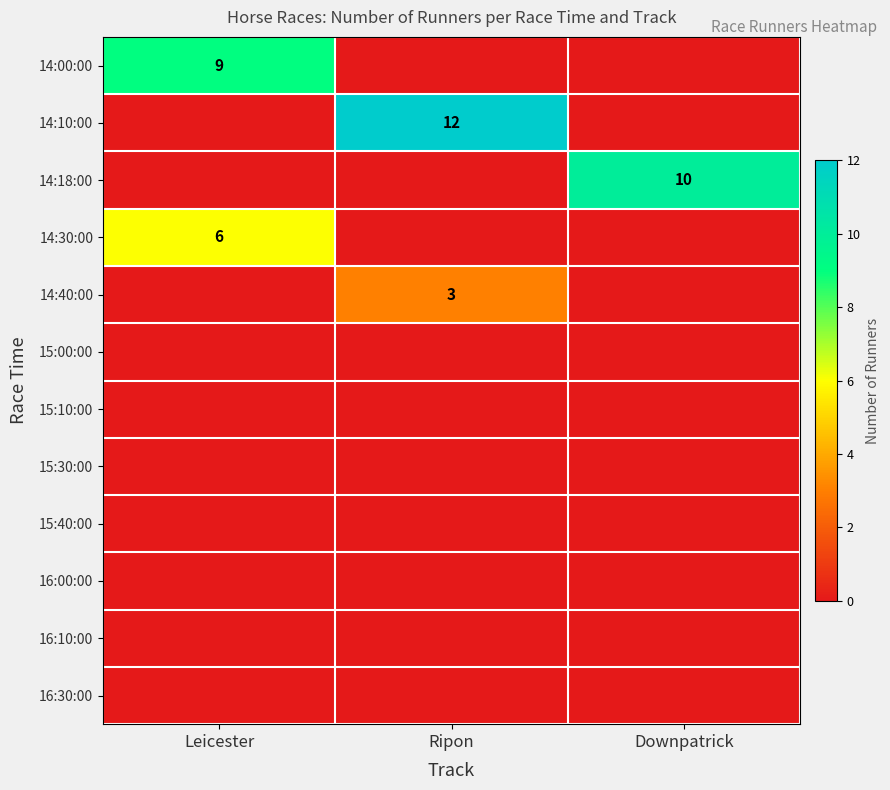

What is the difference between the highest and lowest values at Leicester?

9